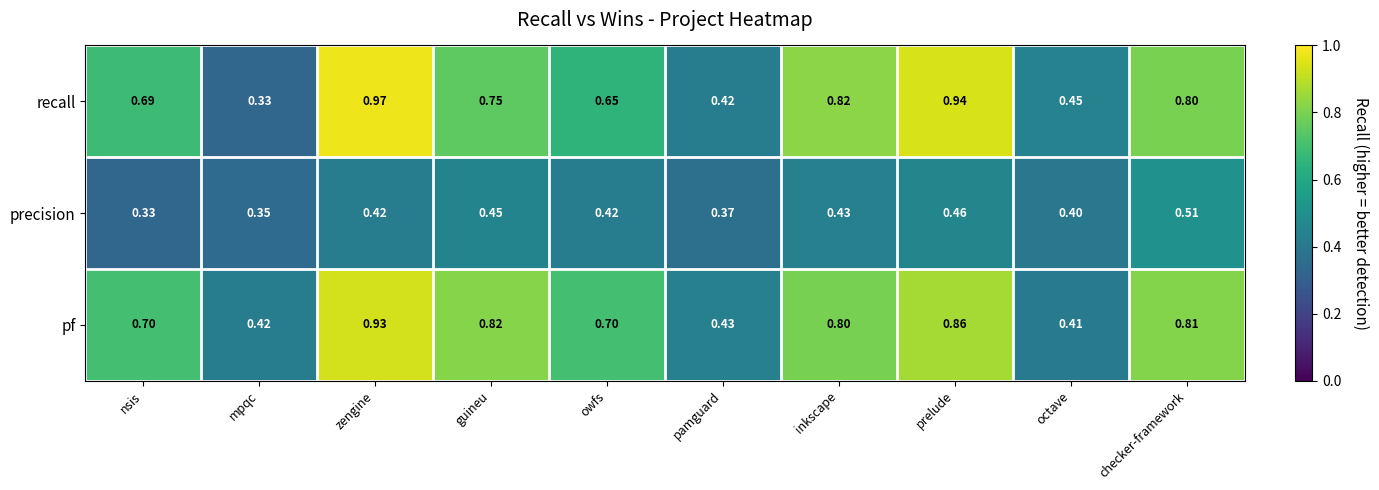

Which category has the highest value across all series?

zengine